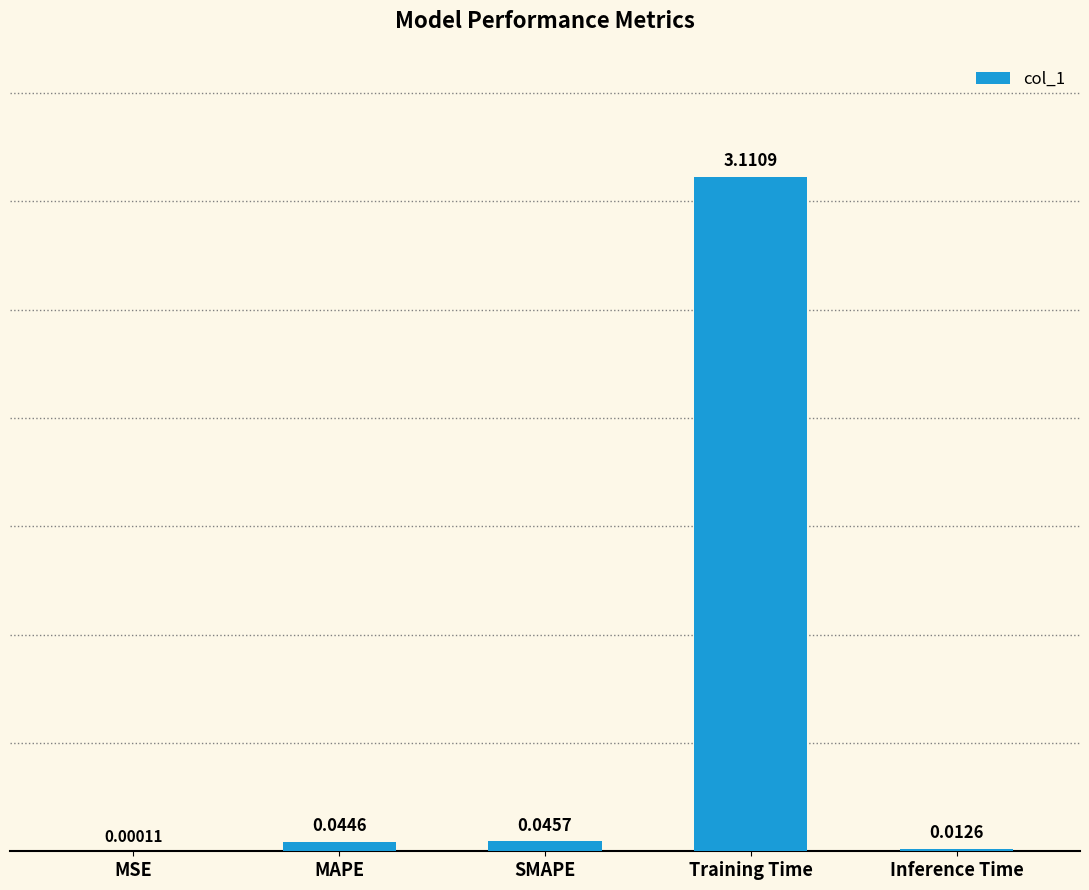

Where is the data nearest to the value 1?

SMAPE